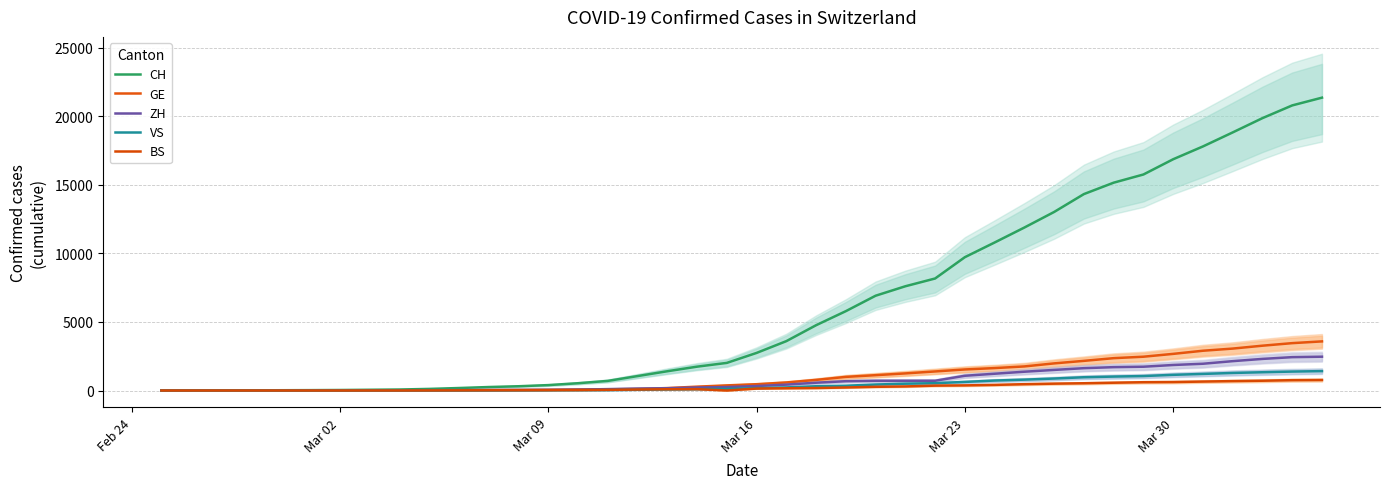

What is the sum of all ZH values?

28731